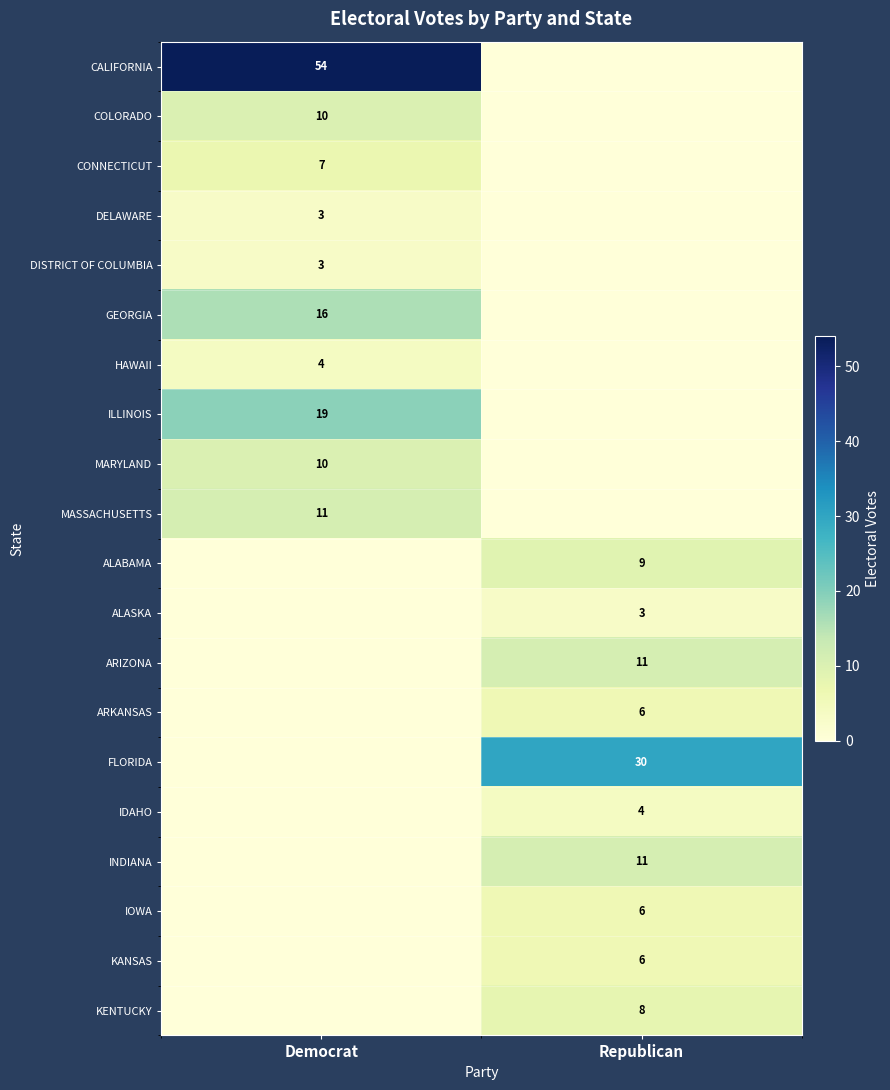

Between Republican and Democrat, which is larger?

Democrat